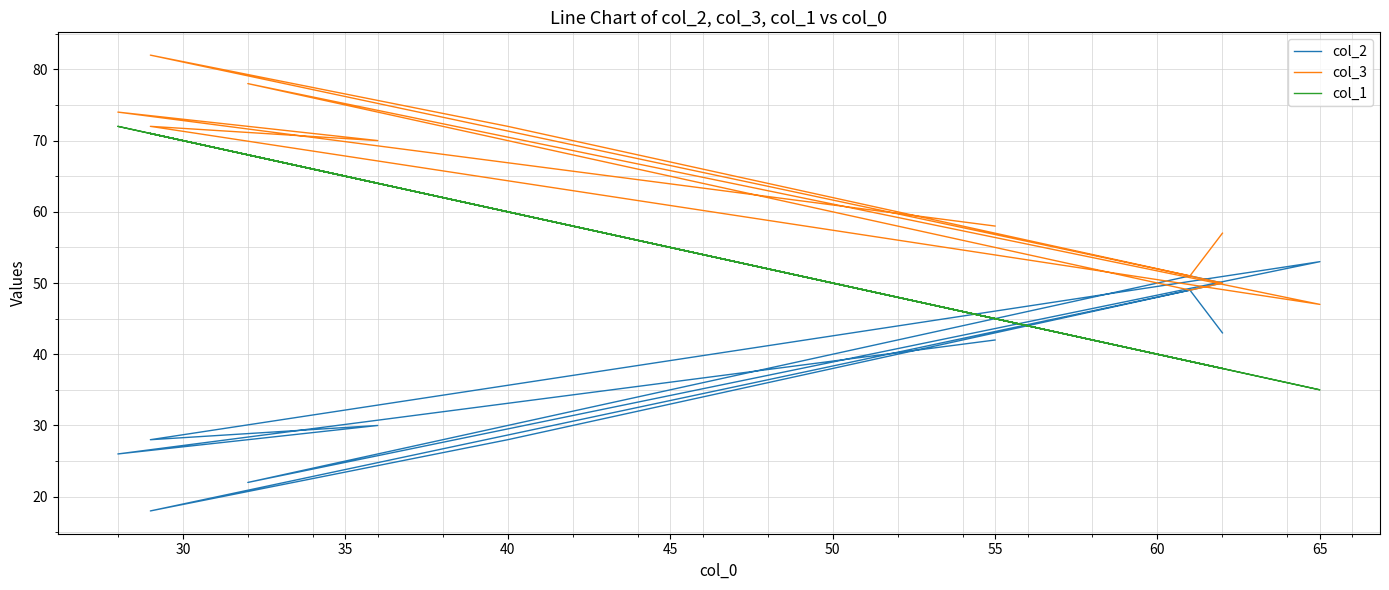

Which has a higher value, 55 or 60?

55